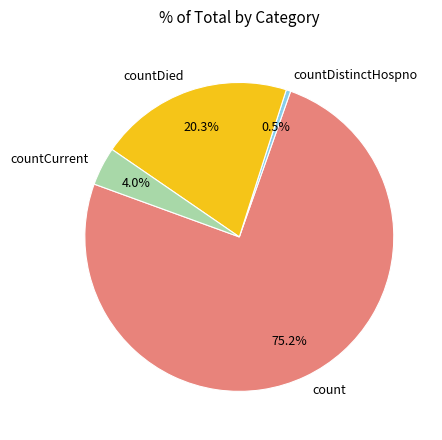

How many slices are in this pie chart?

4